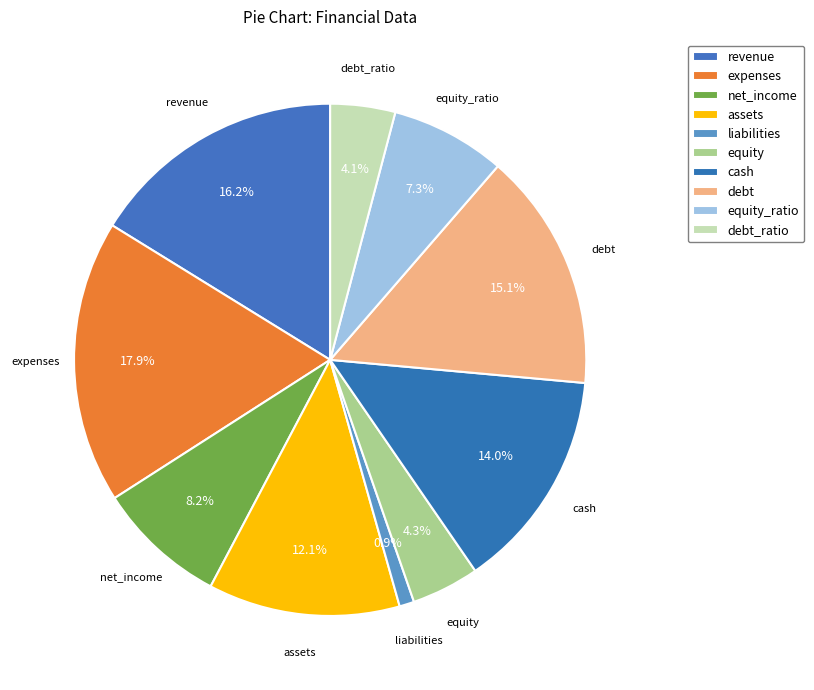

To the nearest percent, what is the difference between the largest and smallest slice percentages?

17%